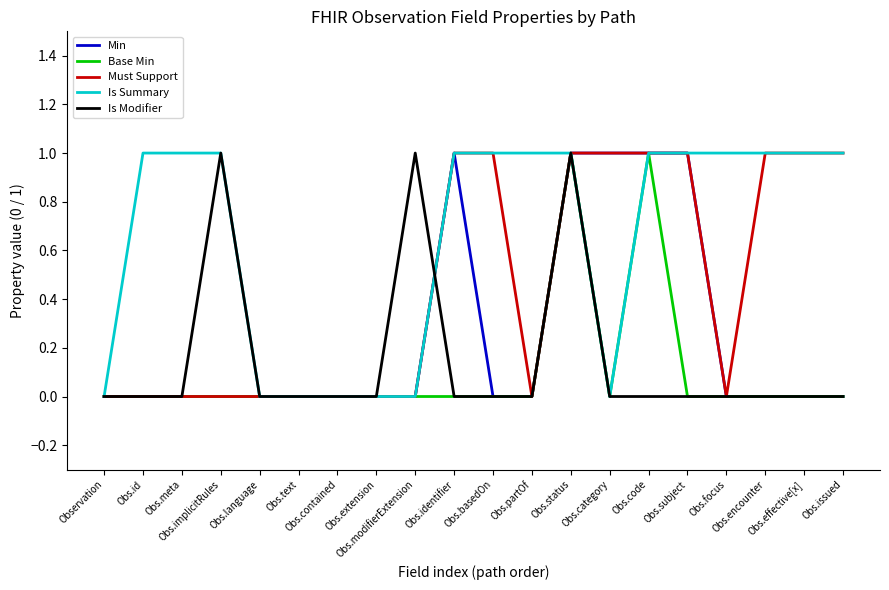

What is the difference between the Is Summary values at Obs.meta and Obs.contained?

1